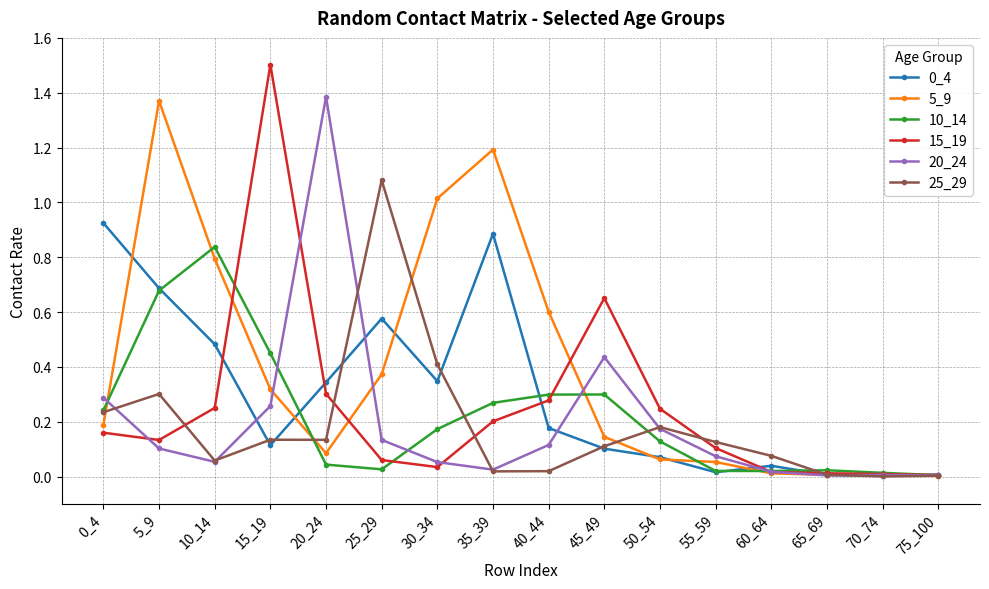

What is the maximum value shown in the chart?

1.5